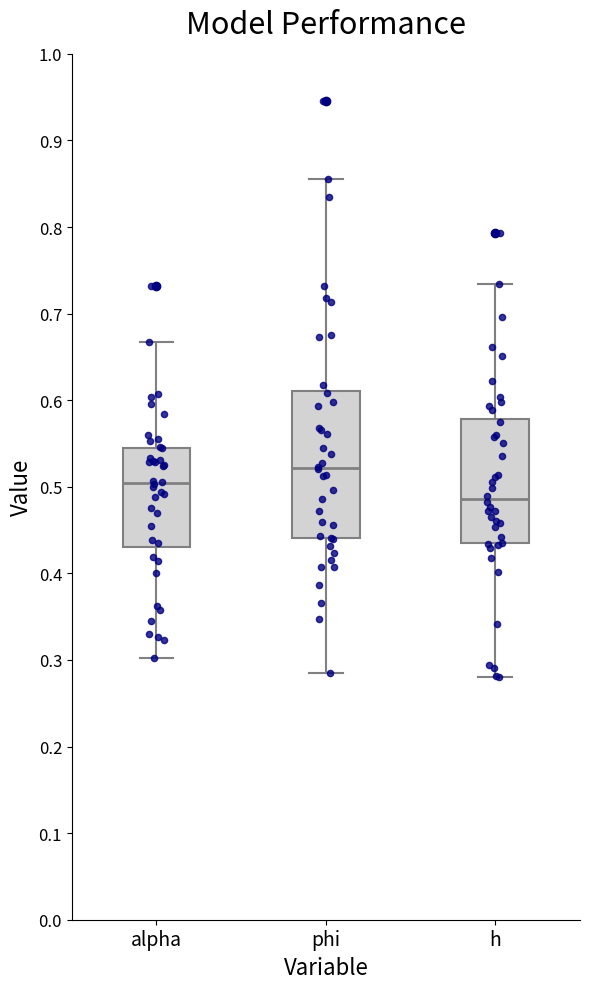

Comparing the boxes themselves (not the whiskers), which one is the tallest?

phi